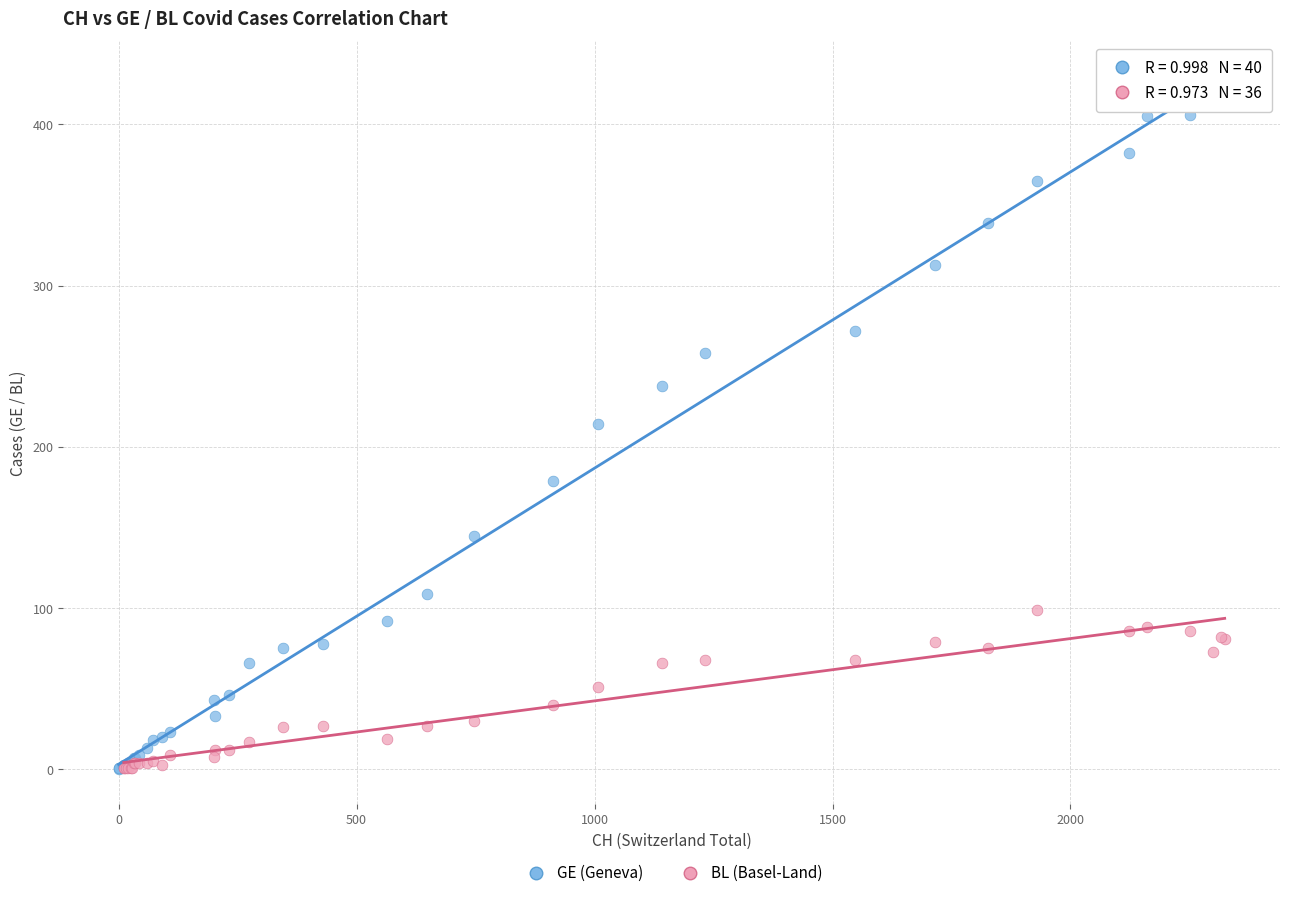

Which series has the widest spread of Y values?

GE (Geneva)